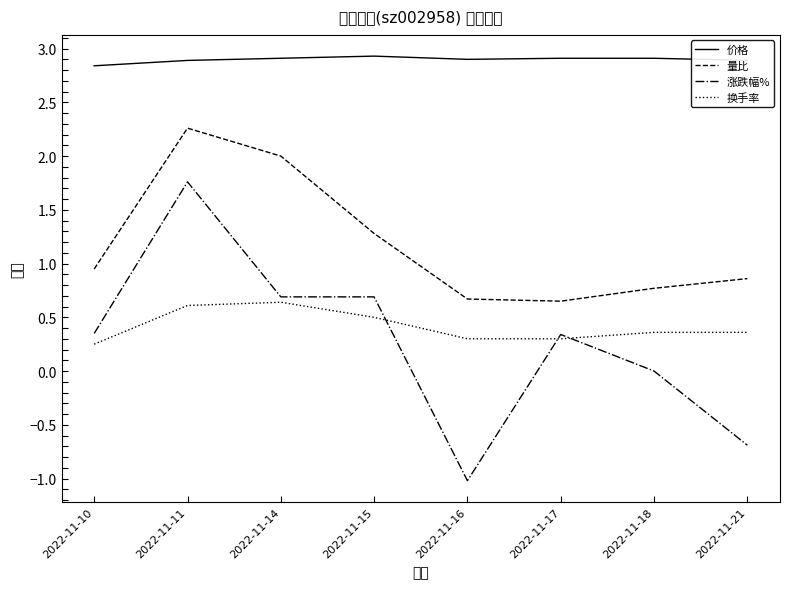

At which label is 涨跌幅% closest to 0?

2022-11-18